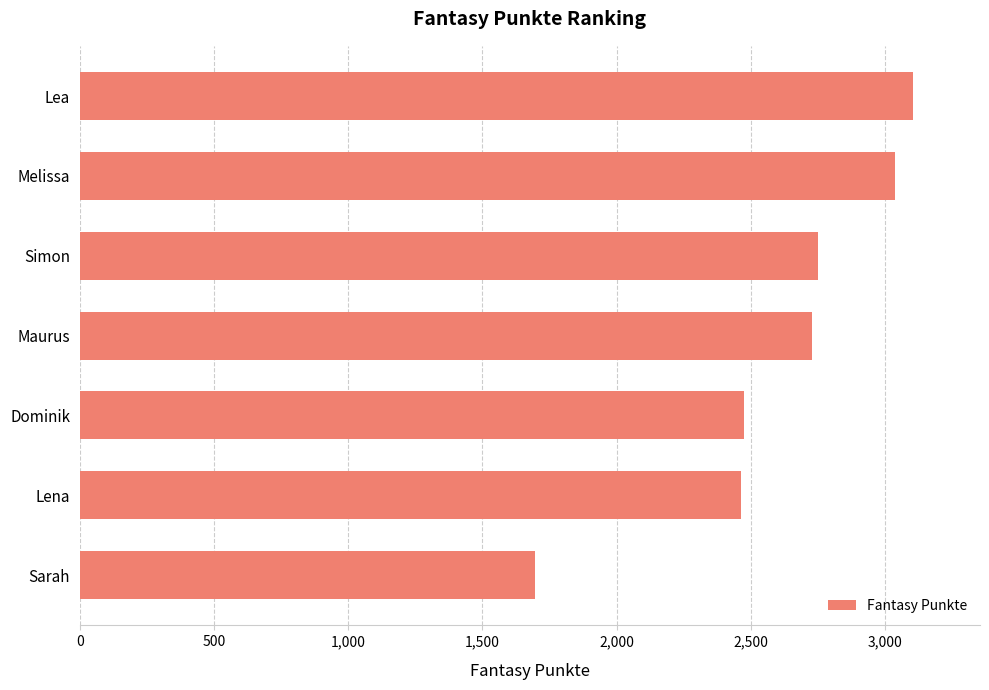

Which label corresponds to the smallest value in the chart?

Sarah